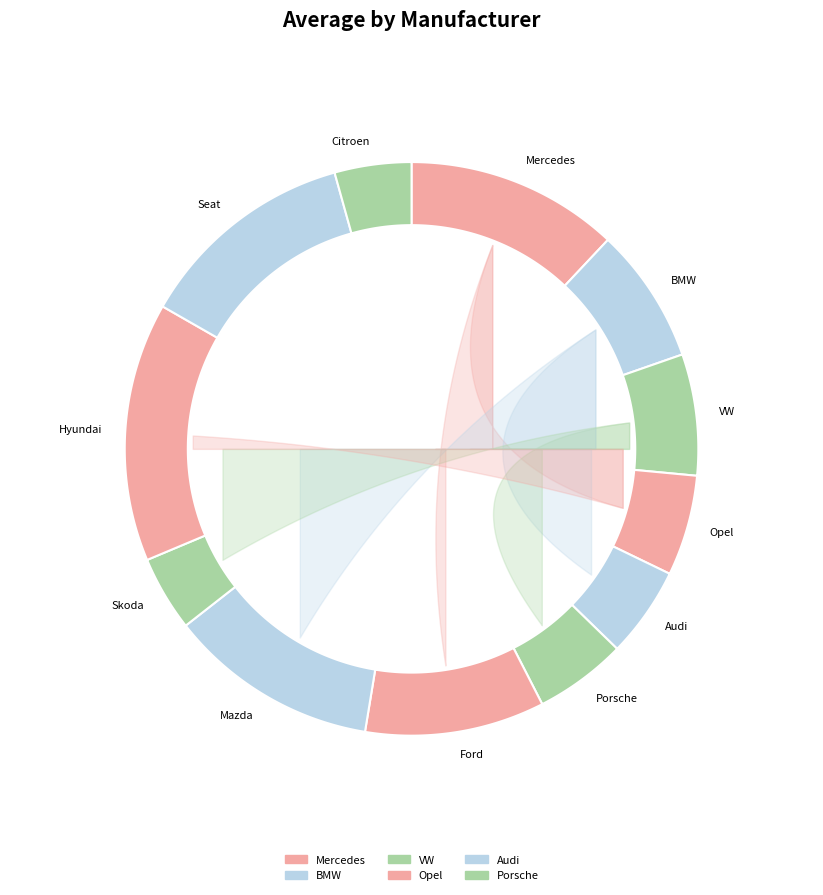

Which category has the smallest portion of the pie?

Skoda